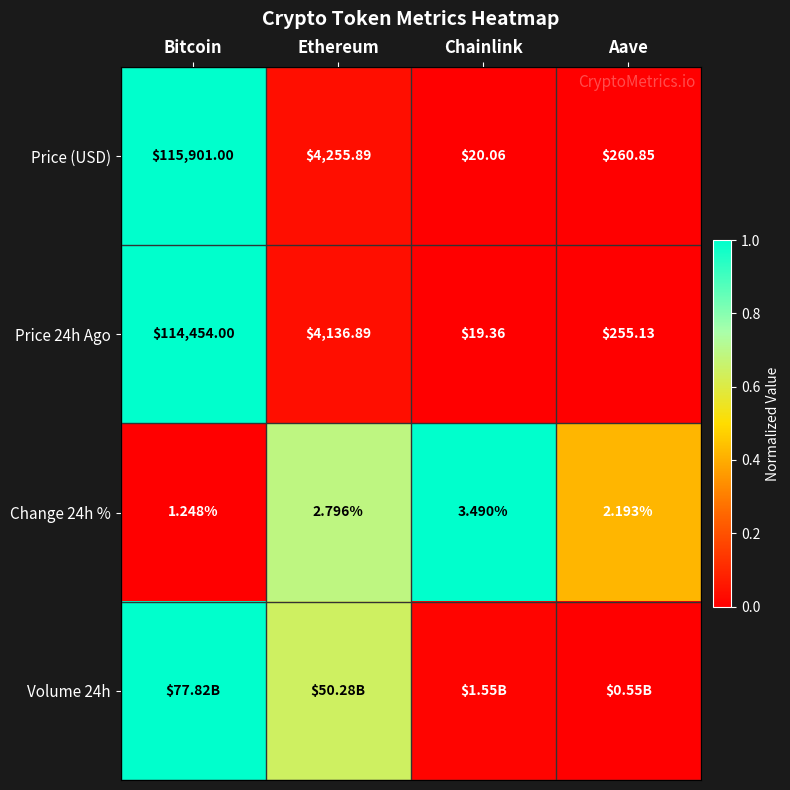

At which label is Price 24h Ago closest to 57236?

Ethereum